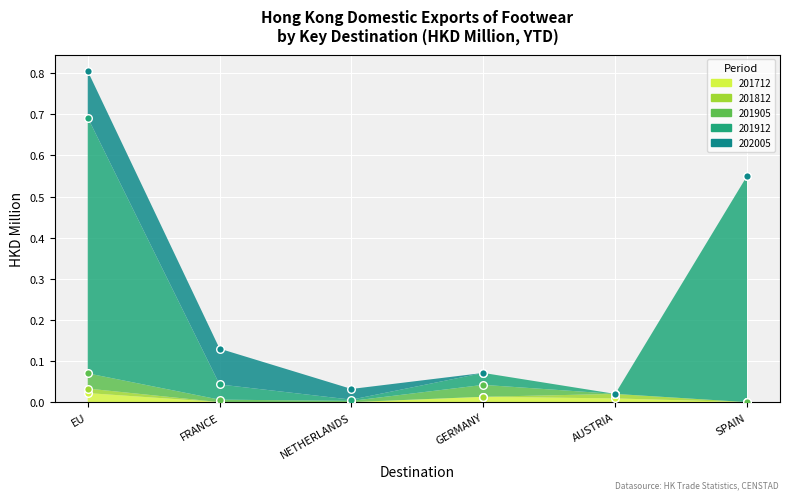

At which category is the sum across all series the highest?

EU